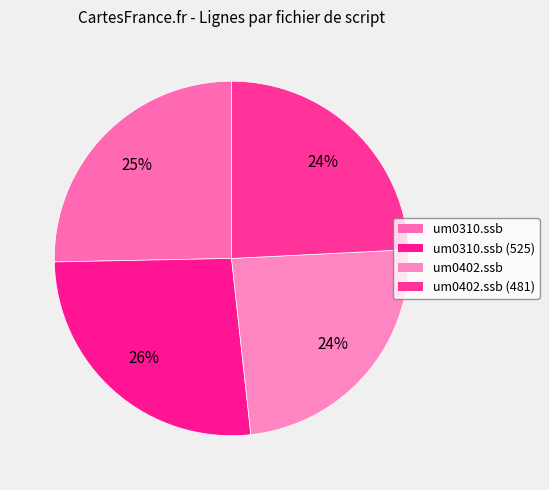

How many slices are in this pie chart?

4